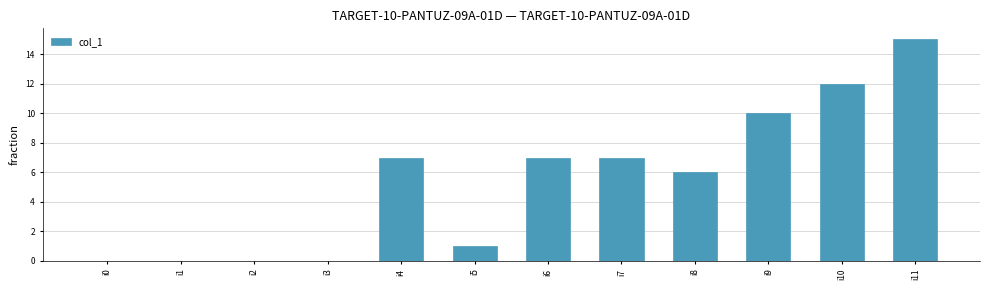

Reading left to right, extract all data points from this chart.

0	0	0	0	7	1	7	7	6	10	12	15